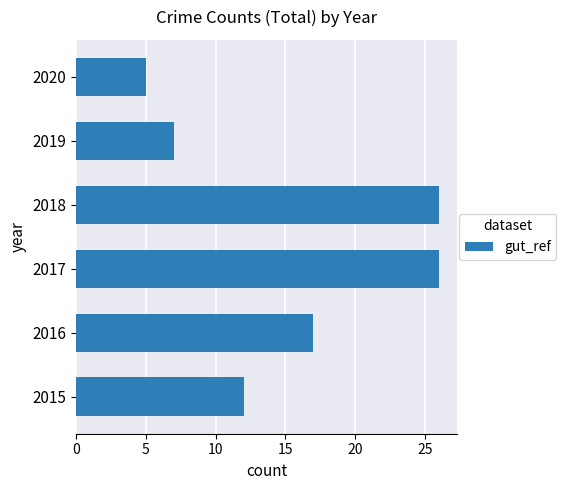

What is the difference between the second highest and minimum values?

21